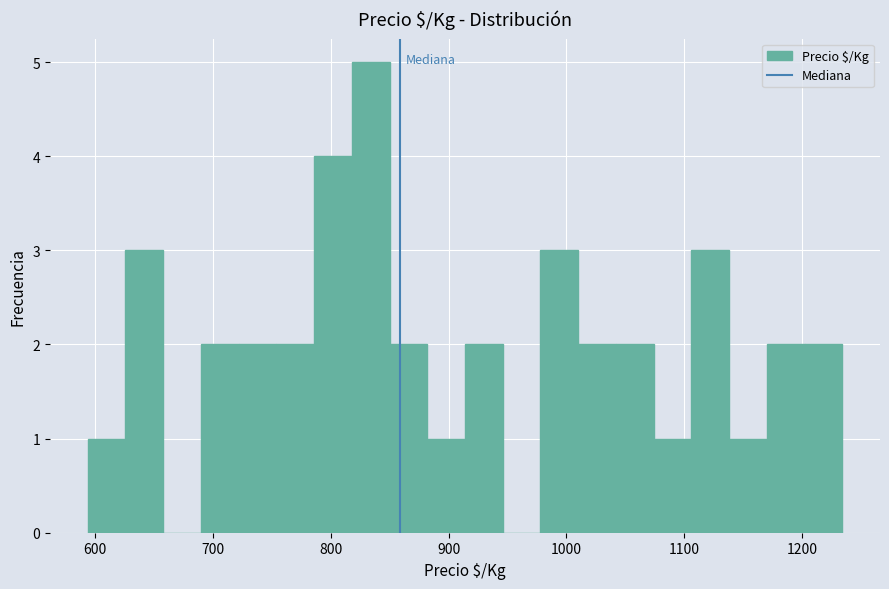

Read against the x-axis, roughly where is the centre of the tallest bar?

830